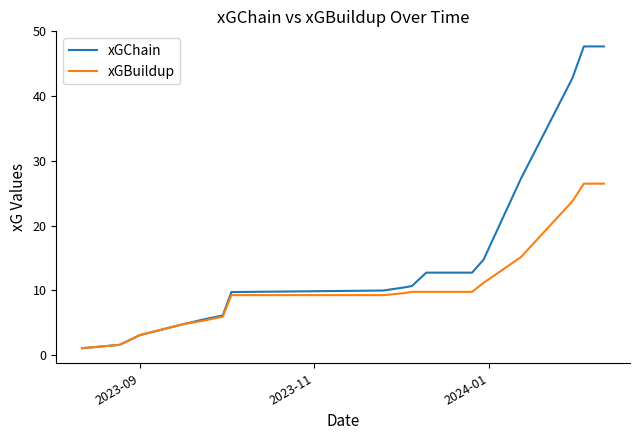

Which series has the largest range (max minus min)?

xGChain